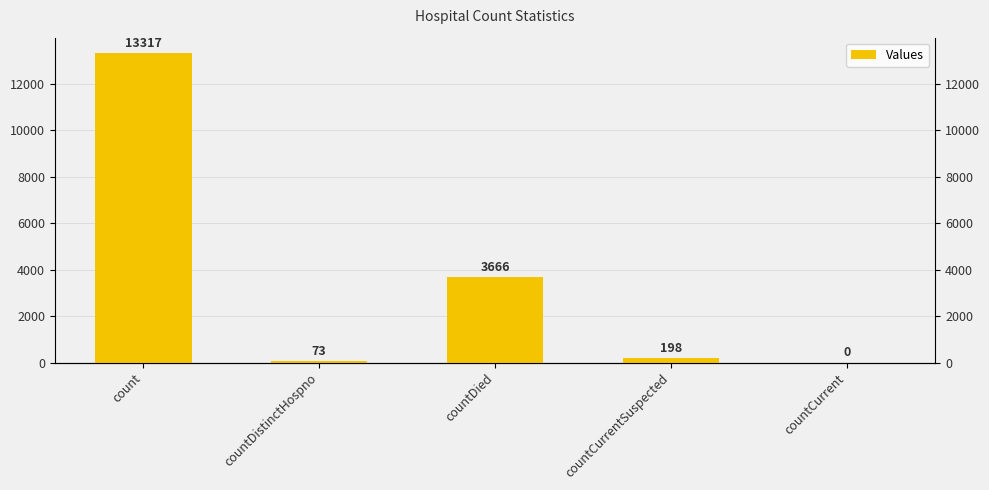

What is the sum of all values?

17254